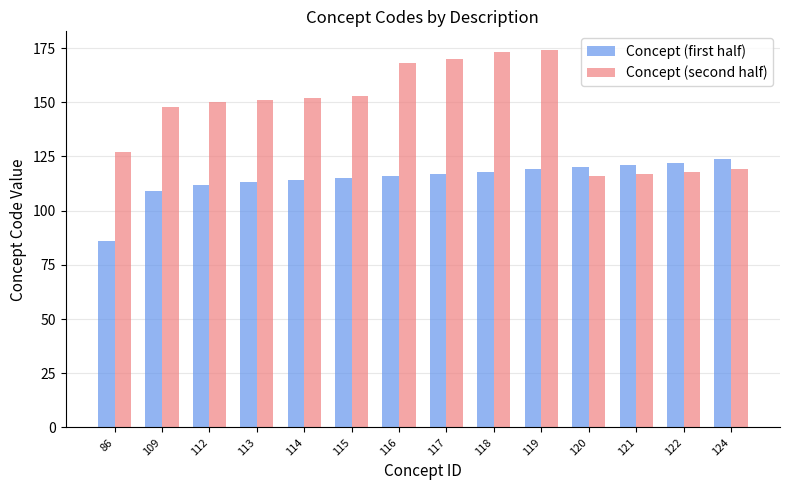

What is the total value across all series at 109?

257